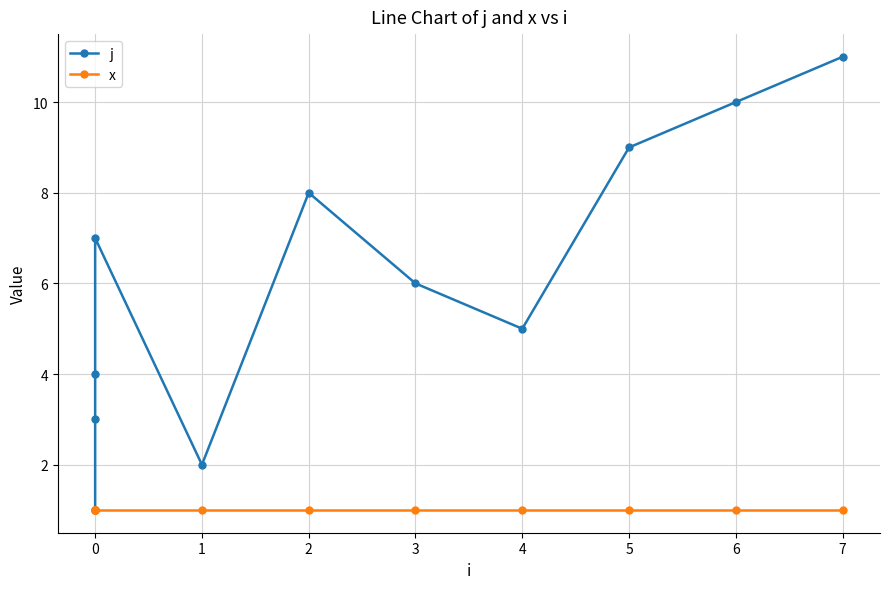

What is the difference between the highest and lowest values at 6?

9